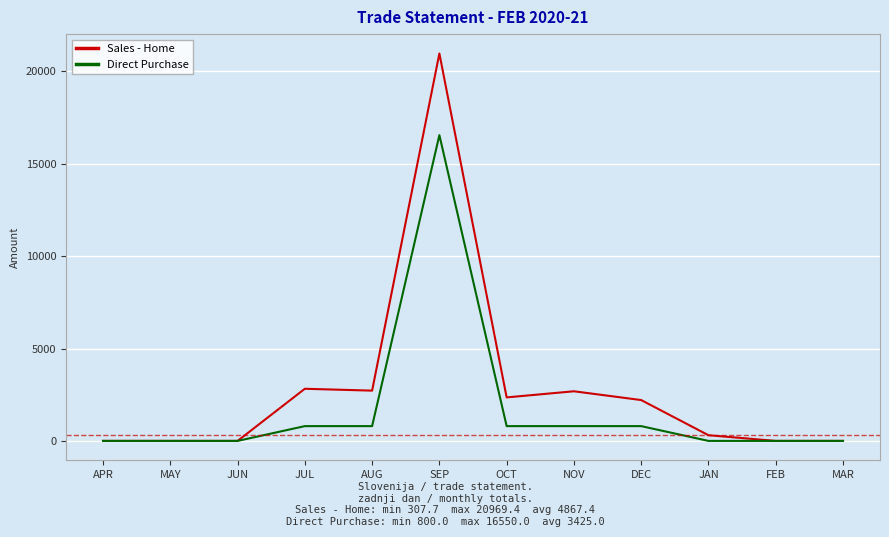

What is the highest value of the Sales - Home series?

20969.4